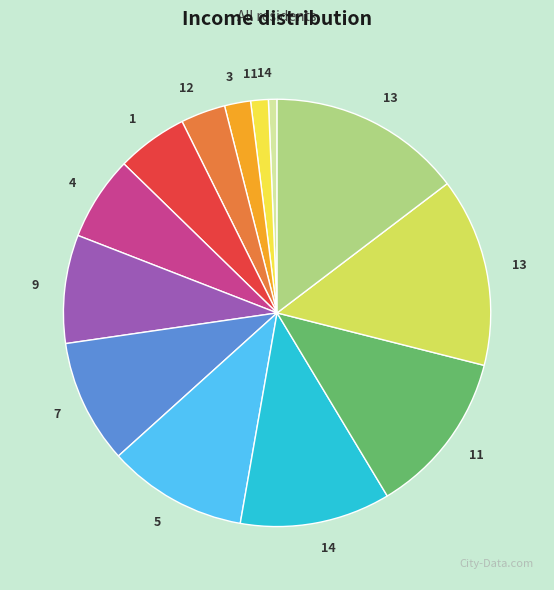

To the nearest percent, what is the average slice percentage?

8%